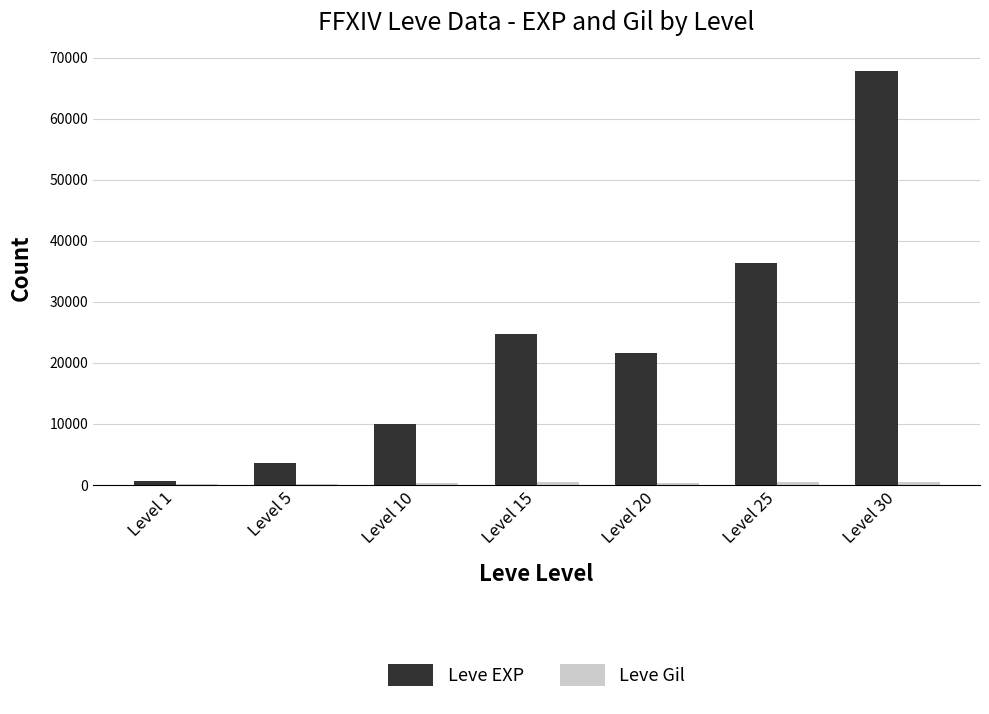

The value of Leve EXP at Level 20 is 10334. True or false?

False